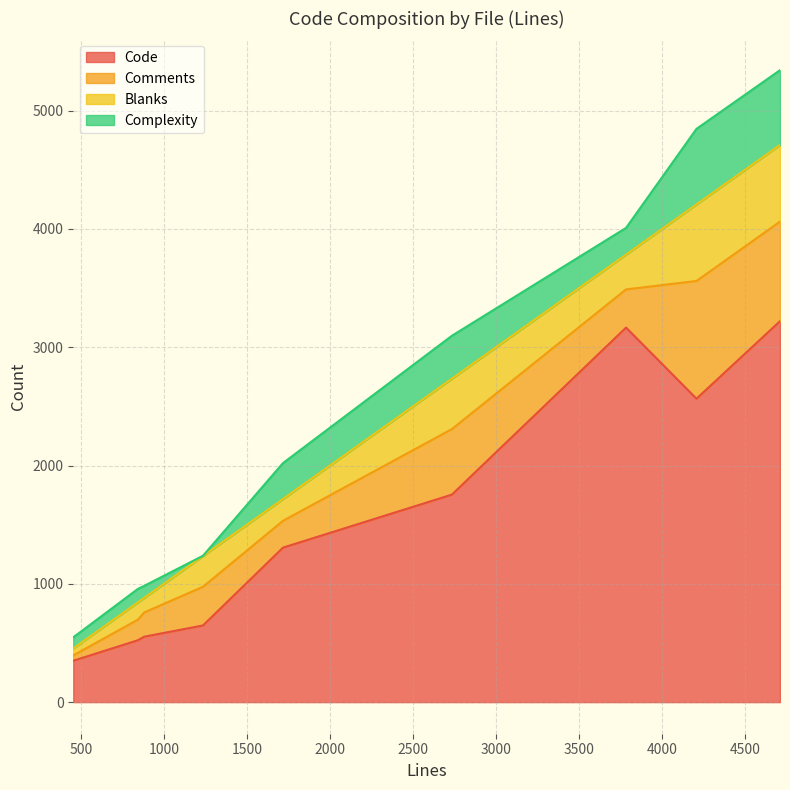

What is the minimum value for Code?

350